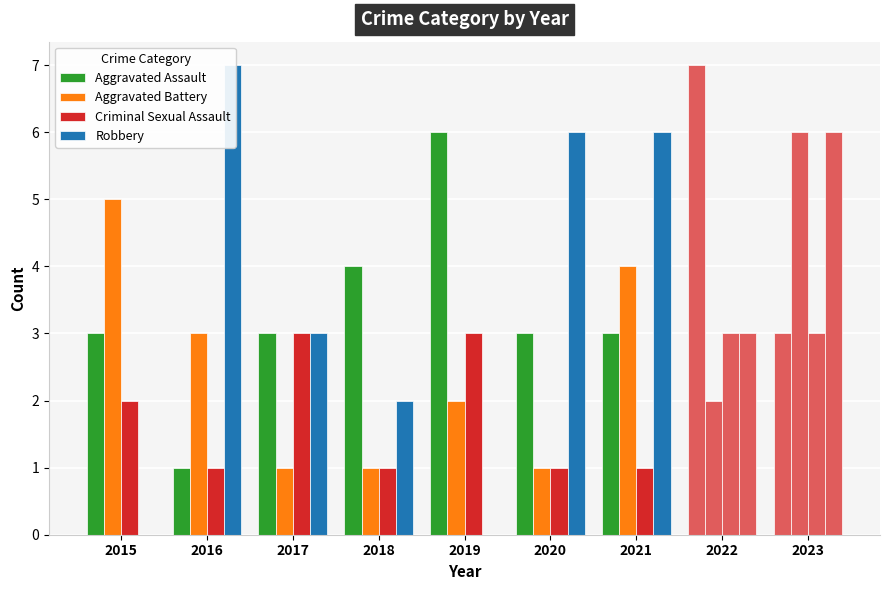

Rank the categories by Aggravated Battery value from highest to lowest.

2023, 2015, 2021, 2016, 2019, 2022, 2017, 2018, 2020